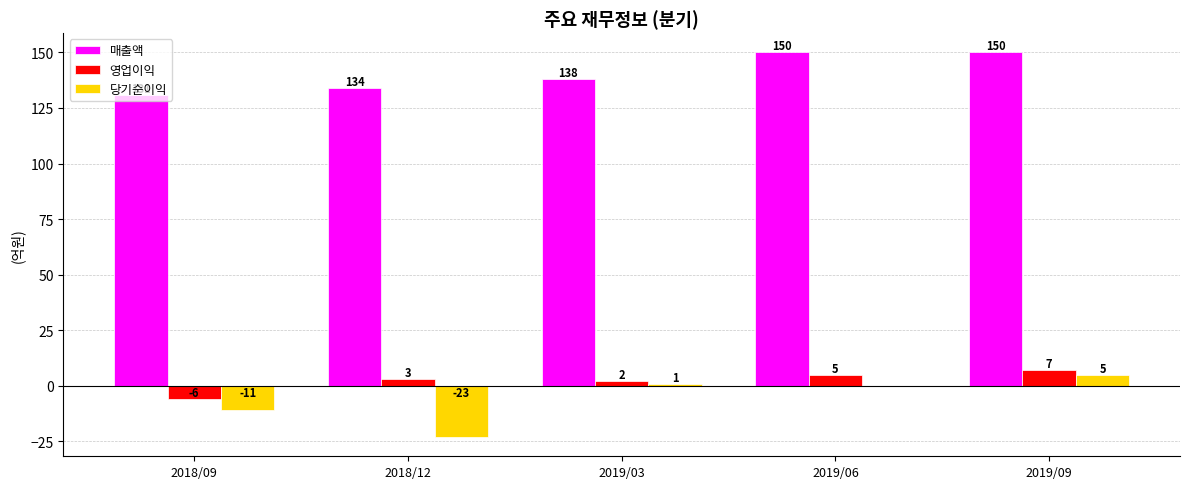

What is the highest value of the 매출액 series?

150